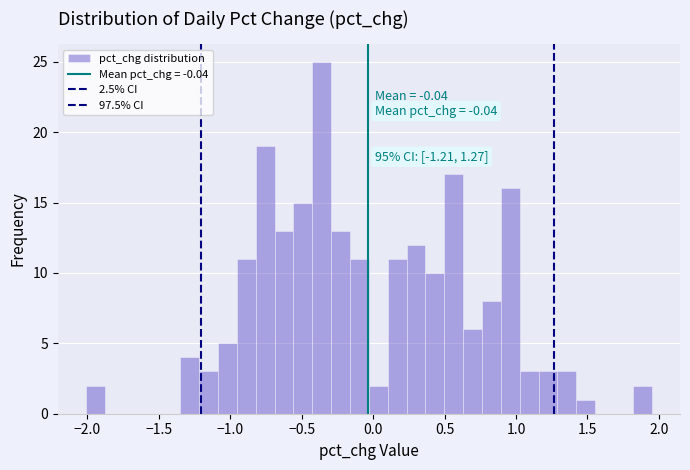

Around what value on the x-axis is the tallest bar? Give the approximate position of its centre, as read against the axis.

-0.35